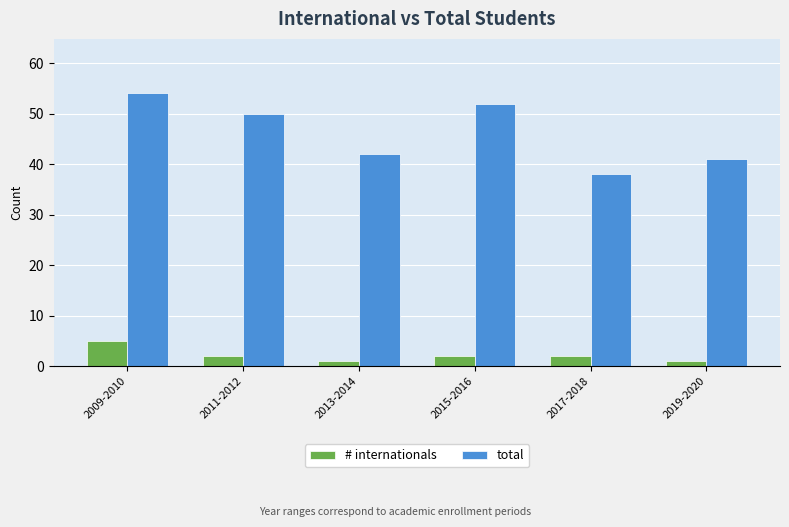

What is the value of the total bar at the 3rd from the left?

42